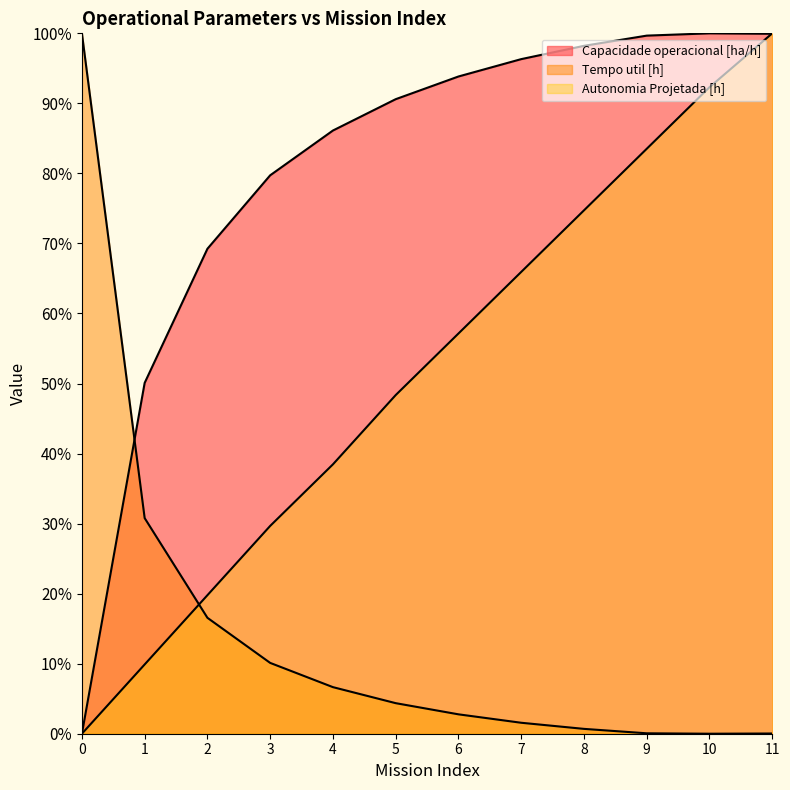

How many values in the Capacidade operacional [ha/h] series are below 93?

6